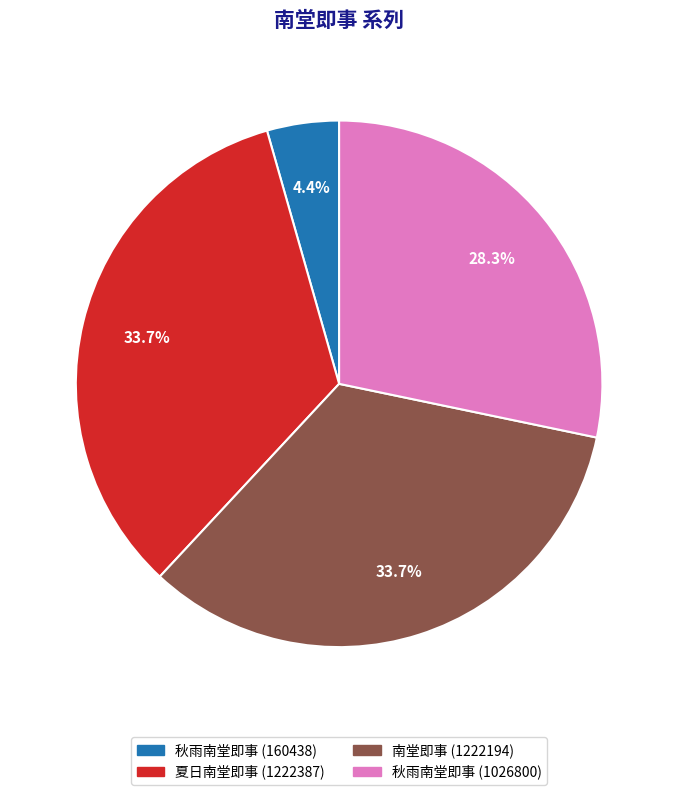

How many segments does this pie chart have?

4